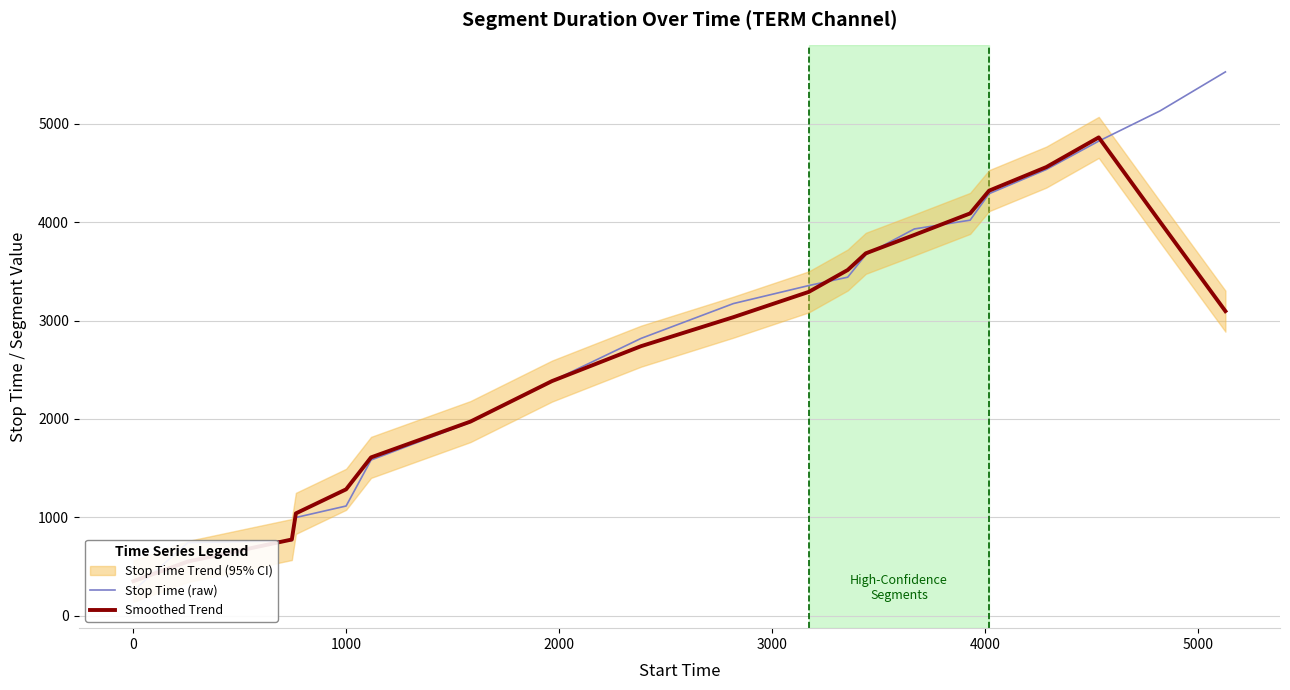

What is the average value of the Stop Time (raw) series?

2925.6